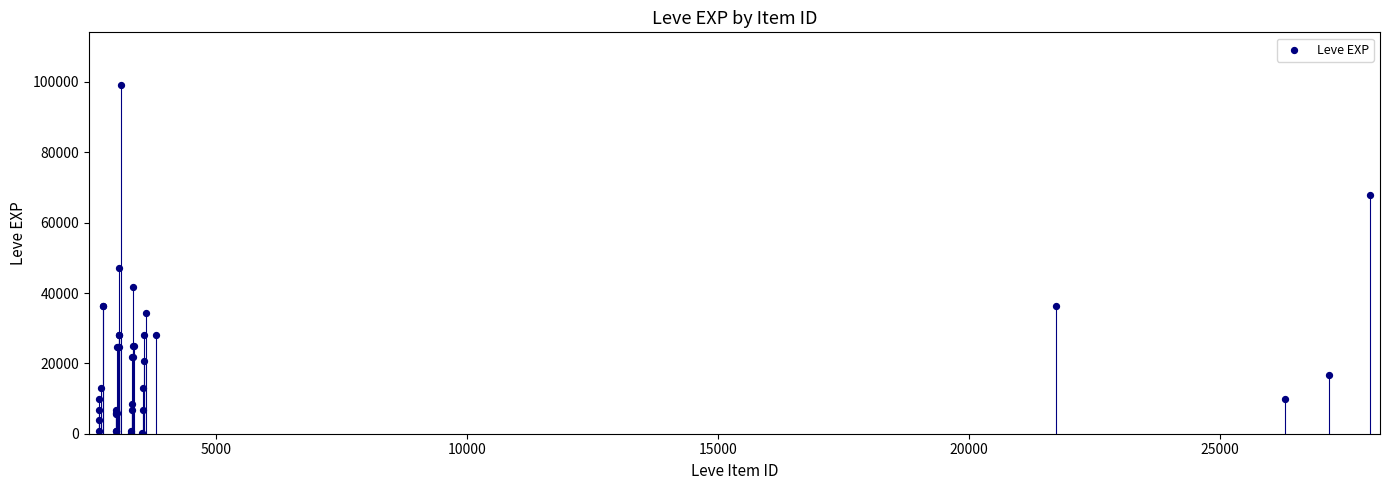

What Y value in the scatter plot is closest to 49690?

47200